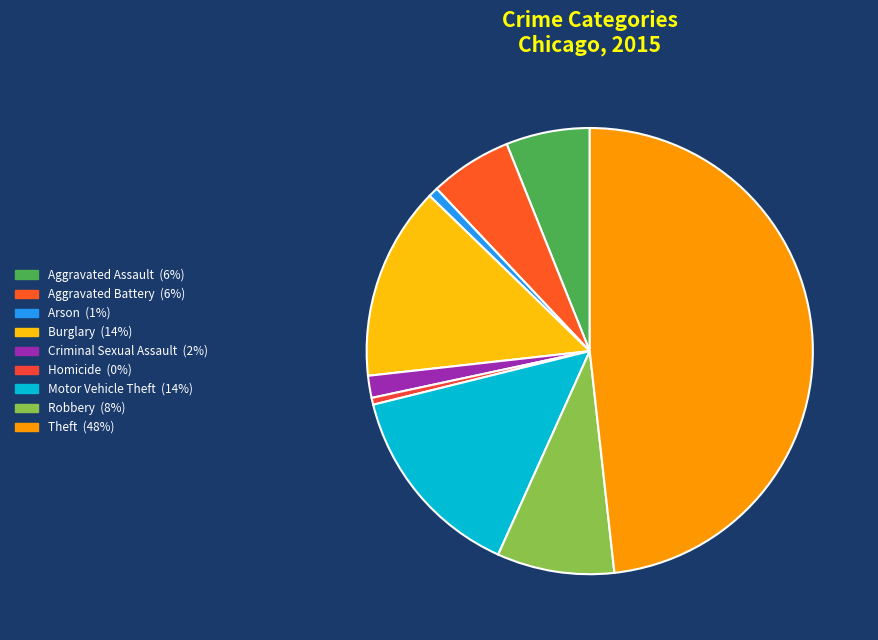

Is the sum of Aggravated Assault and Robbery greater than half?

No